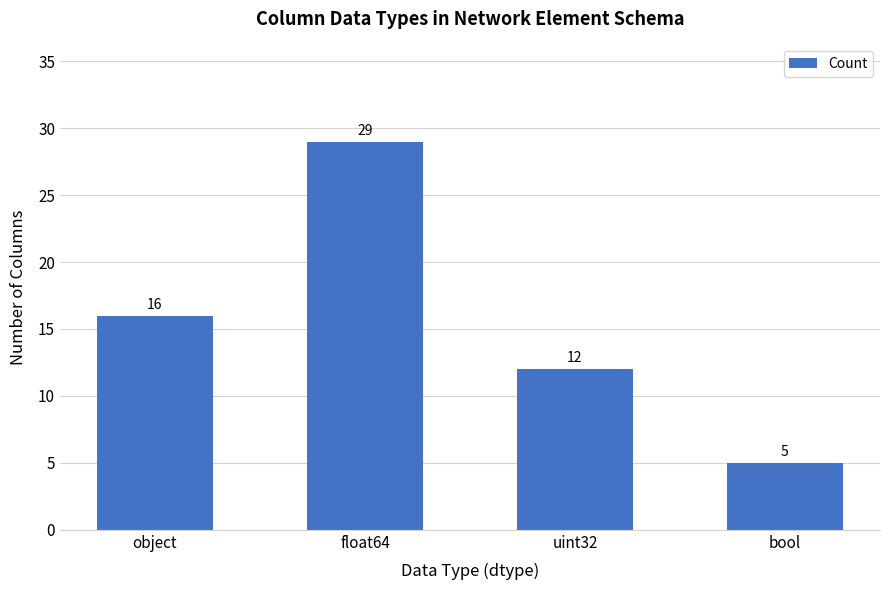

The value at uint32 is 8. True or false?

False